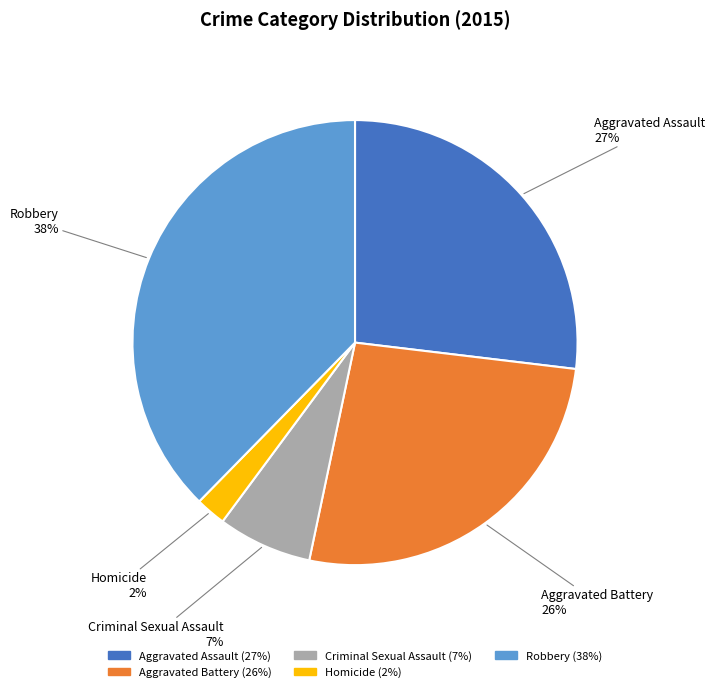

Is the sum of Aggravated Battery and Homicide greater than half?

No